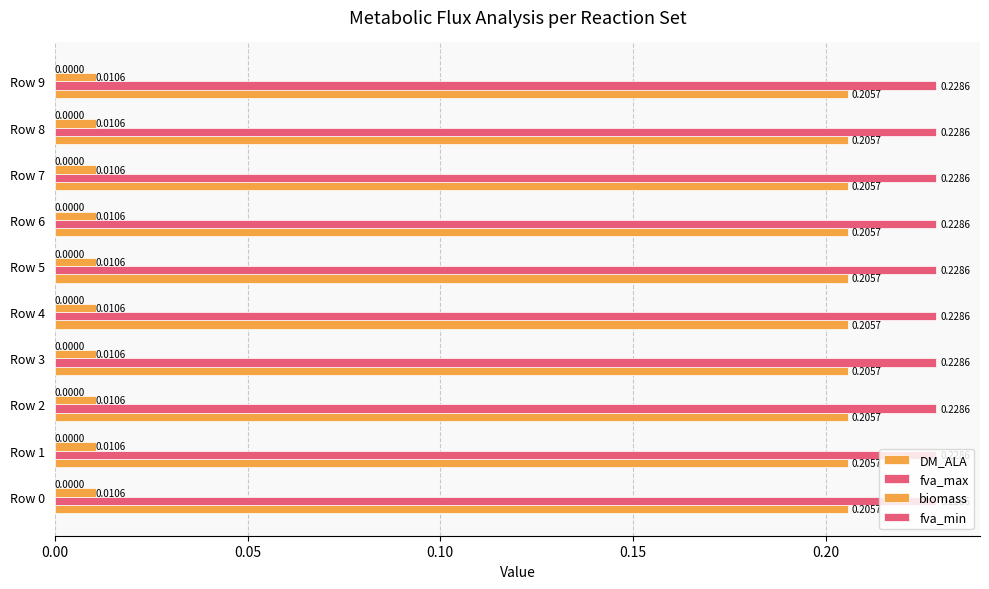

How many data points does each series have?

10